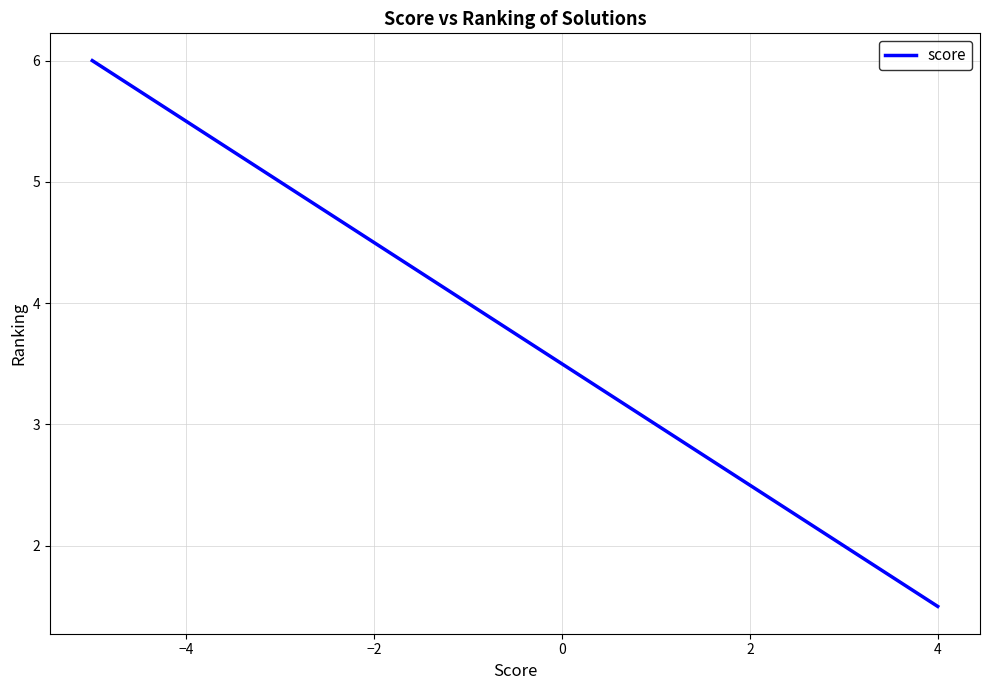

The value at 0 is 1.6. True or false?

False